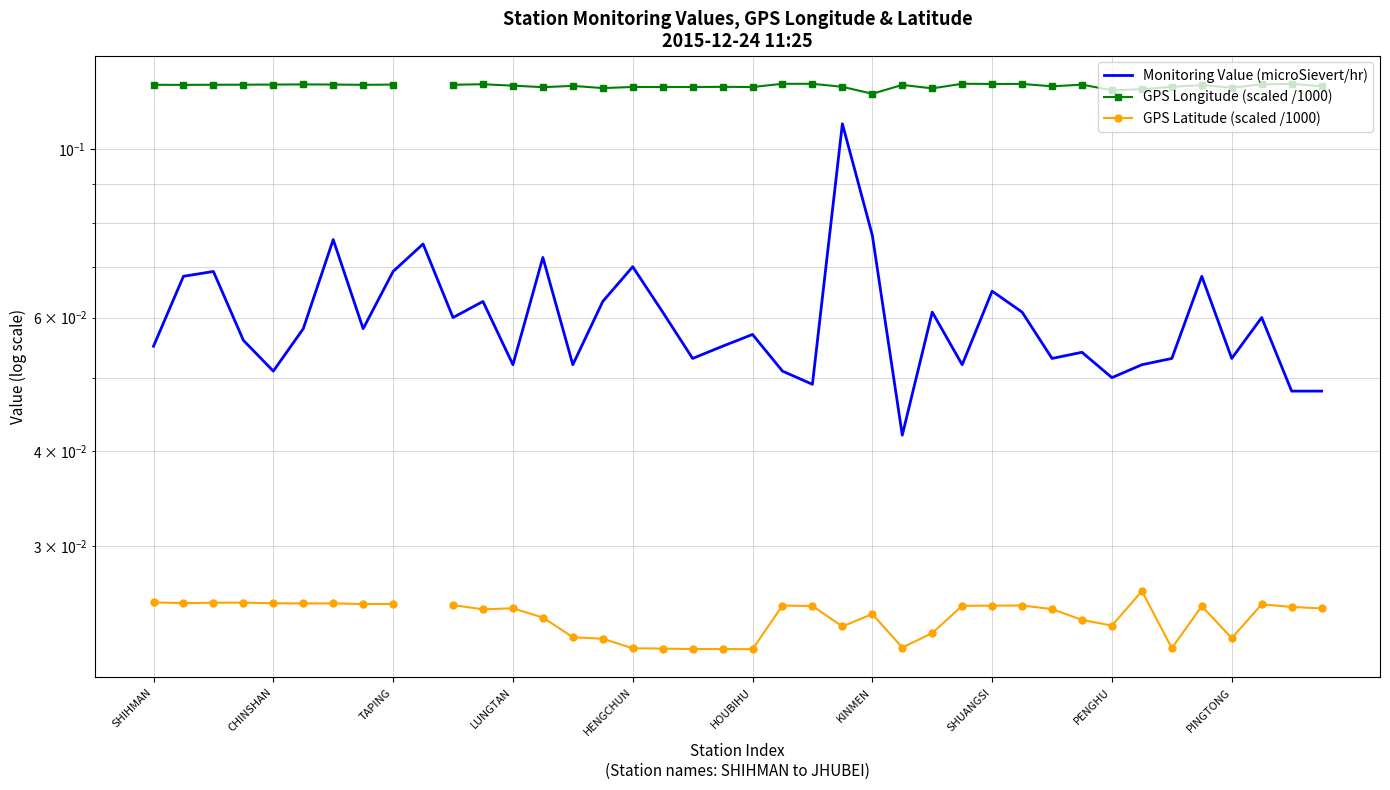

True or false: Monitoring Value (microSievert/hr) and GPS Longitude (scaled /1000) cross at least once.

False